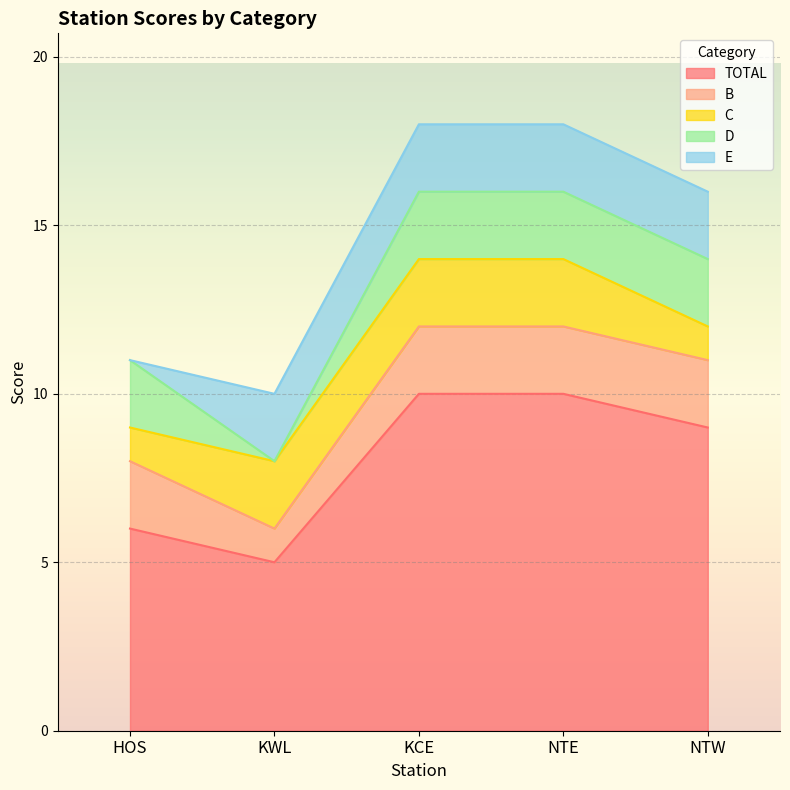

What is the approximate value of D at NTW?

2